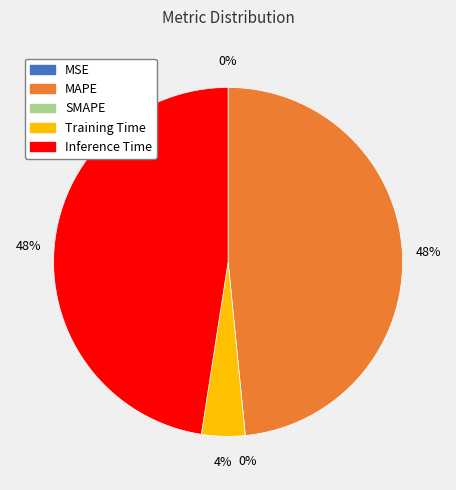

What is the change in value from Training Time to Inference Time?

+0.9